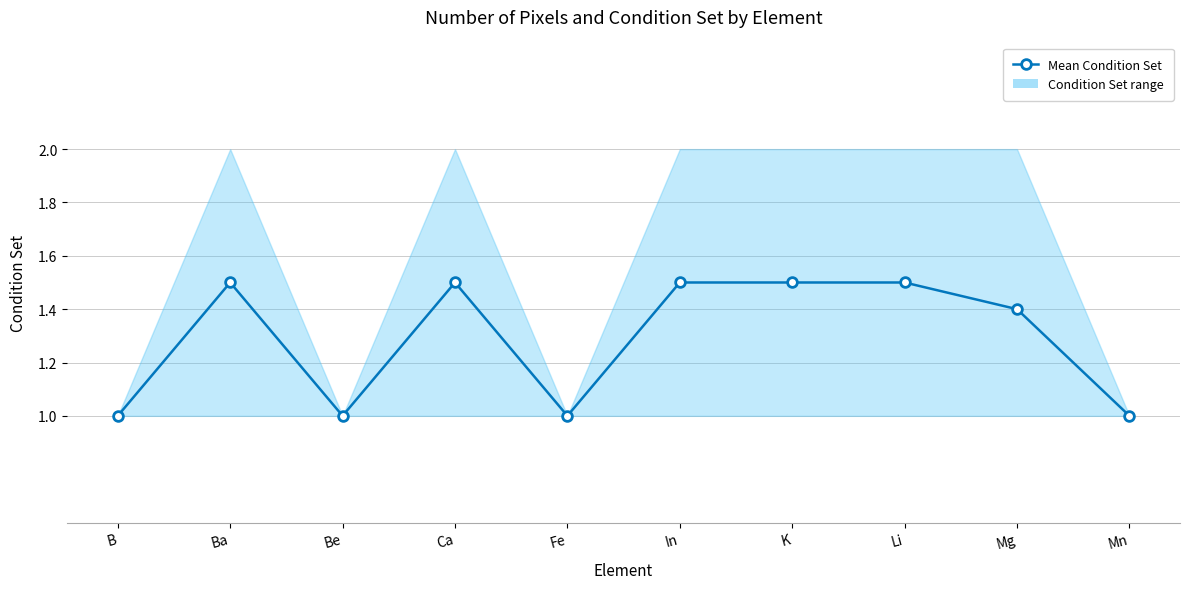

What is the label of the 4th point from the left?

Ca